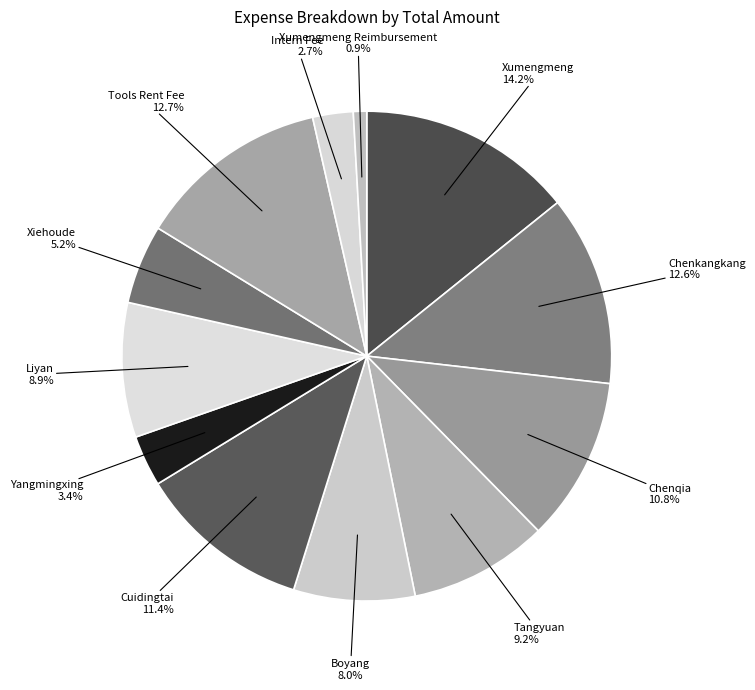

To the nearest percent, what percentage of the pie is Tools Rent Fee?

13%